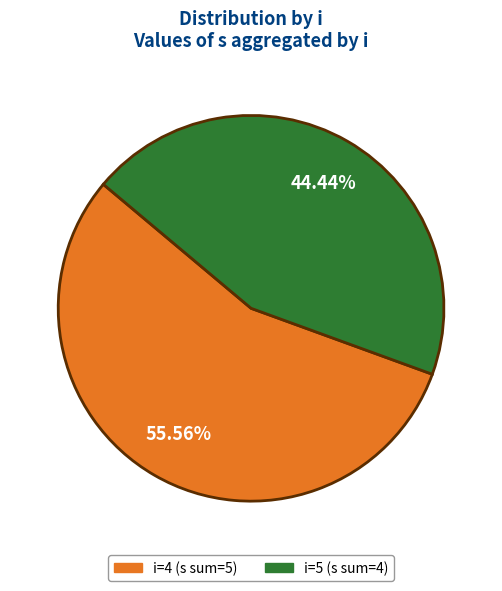

Which slice is the smallest?

i=5